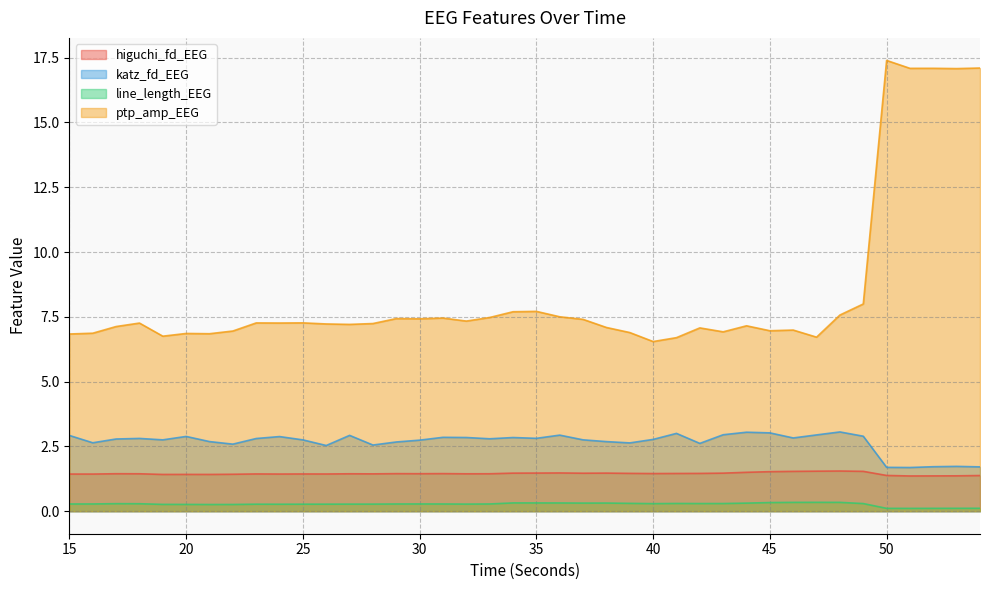

Does the chart have visible grid lines?

Yes